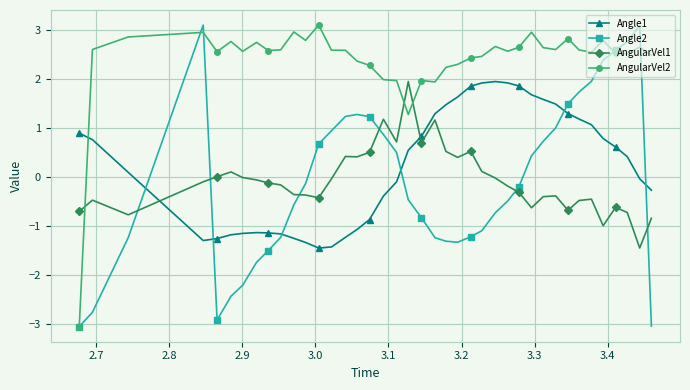

True or false: Angle1 and Angle2 intersect in this chart.

True